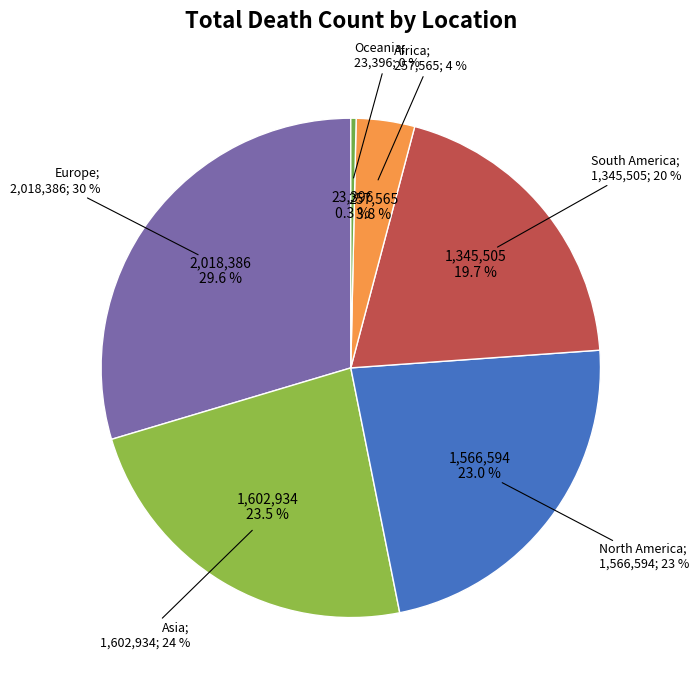

Do Asia and Africa together represent more than half of the pie?

No